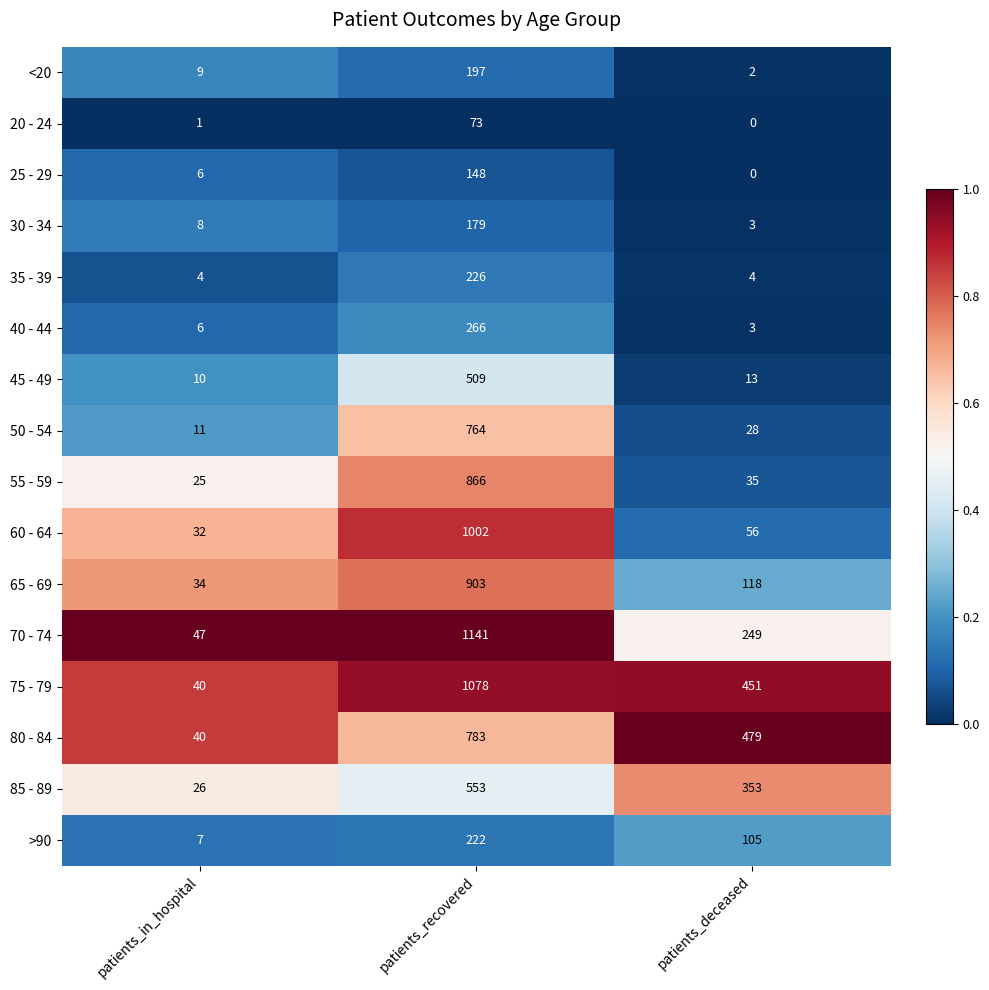

Which series has the largest total across all categories?

75 - 79